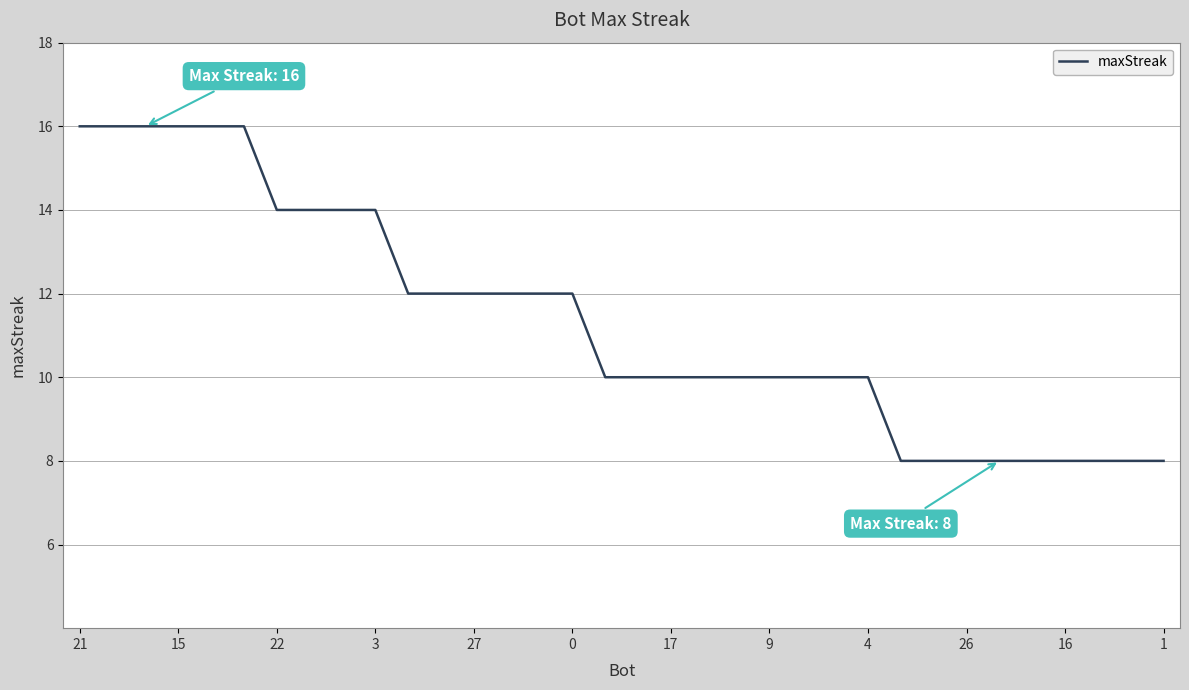

Does the chart display data point markers on the line(s)?

No